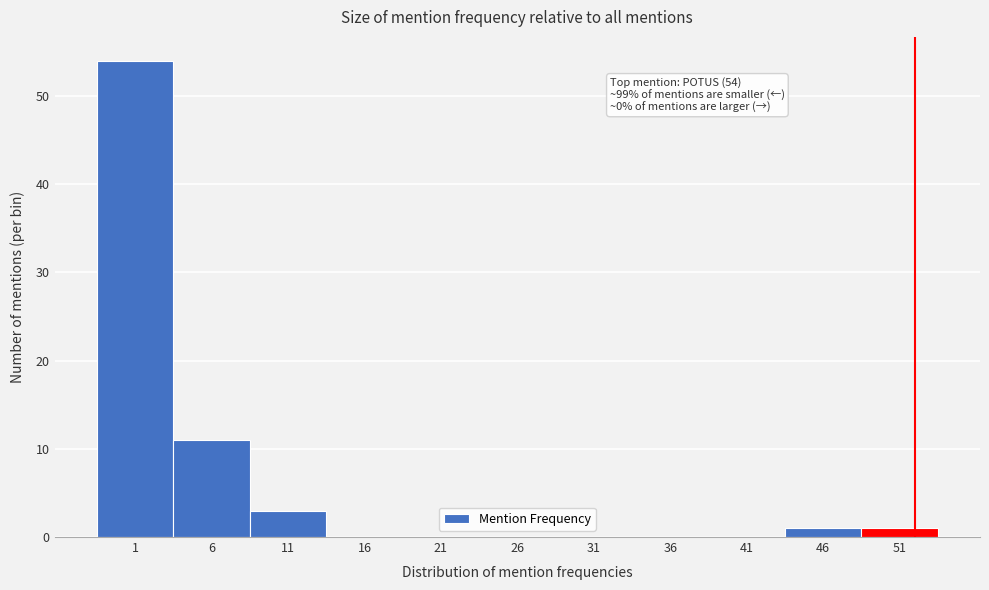

Reading left to right, extract all data points from this chart.

1=54	6=11	11=3	16=0	21=0	26=0	31=0	36=0	41=0	46=1	51=1